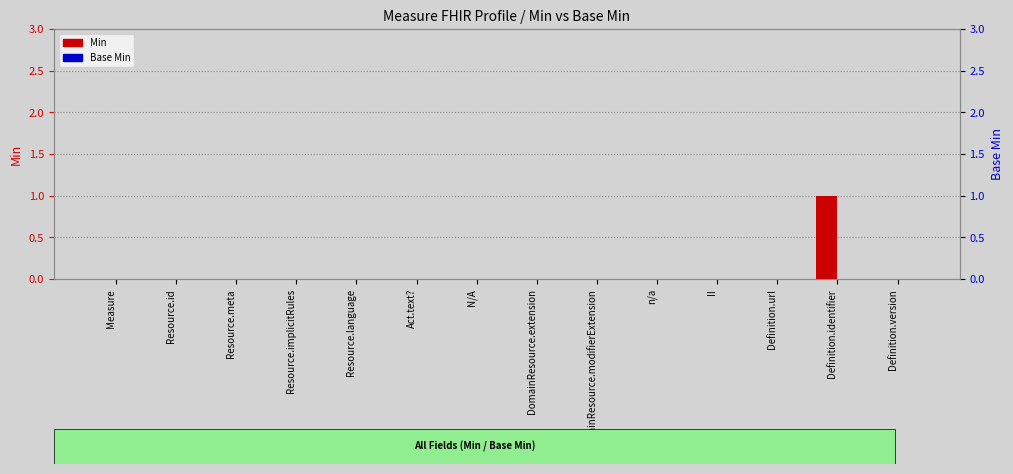

How many bars are there in total?

28